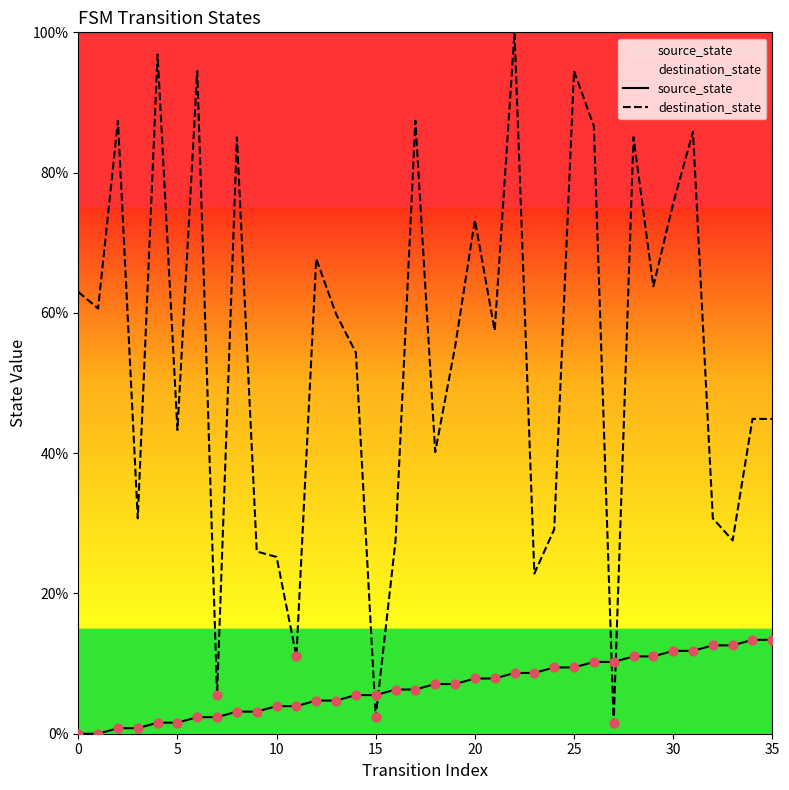

What is the total value across all series at 20?

81.1